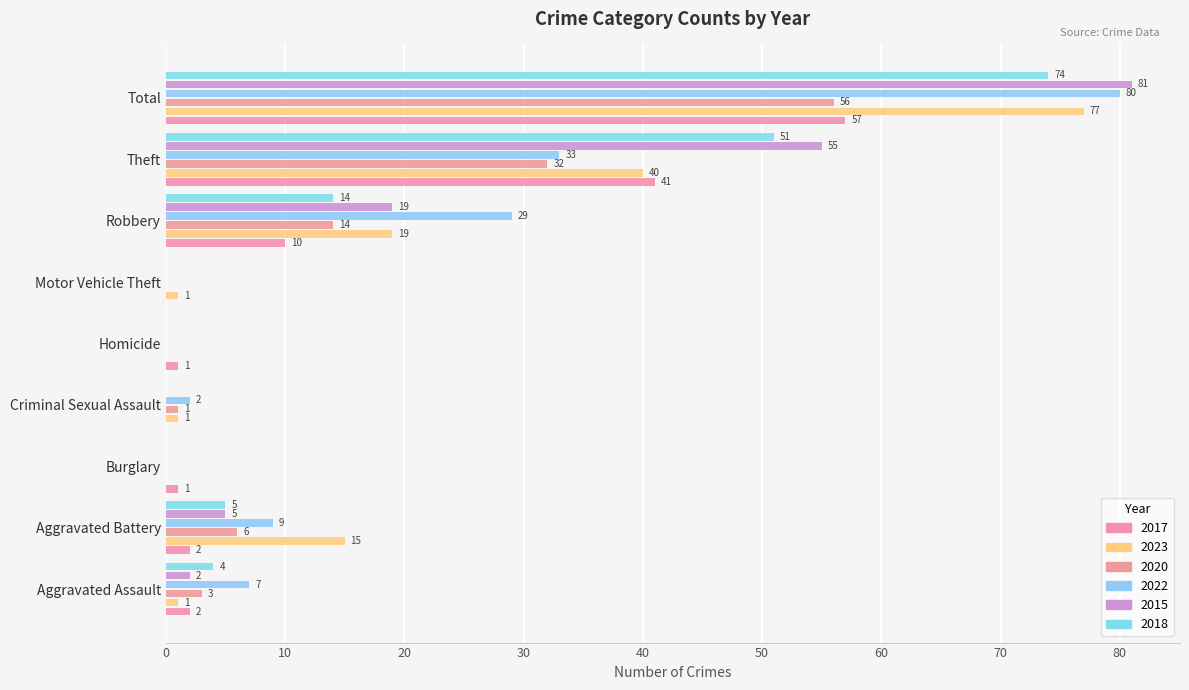

What are all the series names shown in the legend?

2017, 2023, 2020, 2022, 2015, 2018